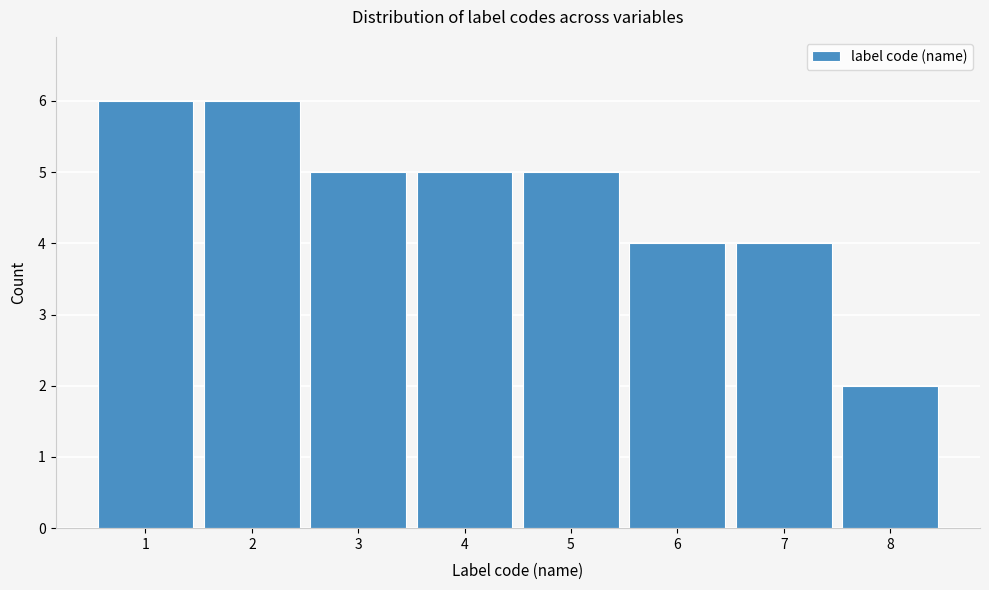

Reading left to right, transcribe this chart: for each bar, give the range it covers on the x-axis and its height. The values are not printed on the chart, so give them approximately, as read against the axis.

0.5 to 1.5: 6
1.5 to 2.5: 6
2.5 to 3.5: 5
3.5 to 4.5: 5
4.5 to 5.5: 5
5.5 to 6.5: 4
6.5 to 7.5: 4
7.5 to 8.5: 2